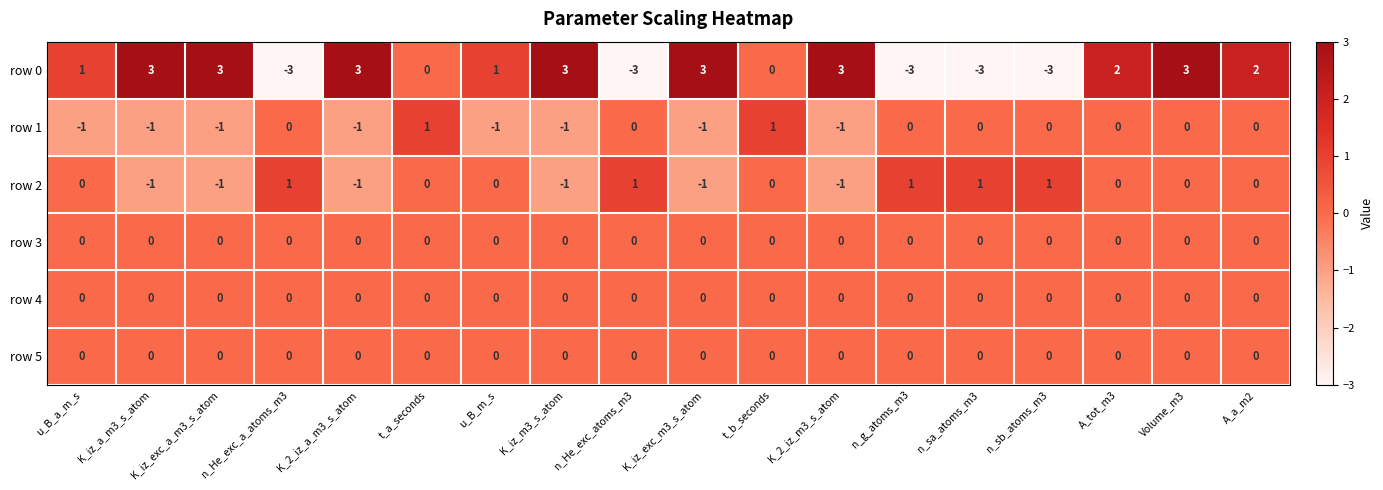

What is the sum of the row 0 values at n_sa_atoms_m3 and n_g_atoms_m3?

-6